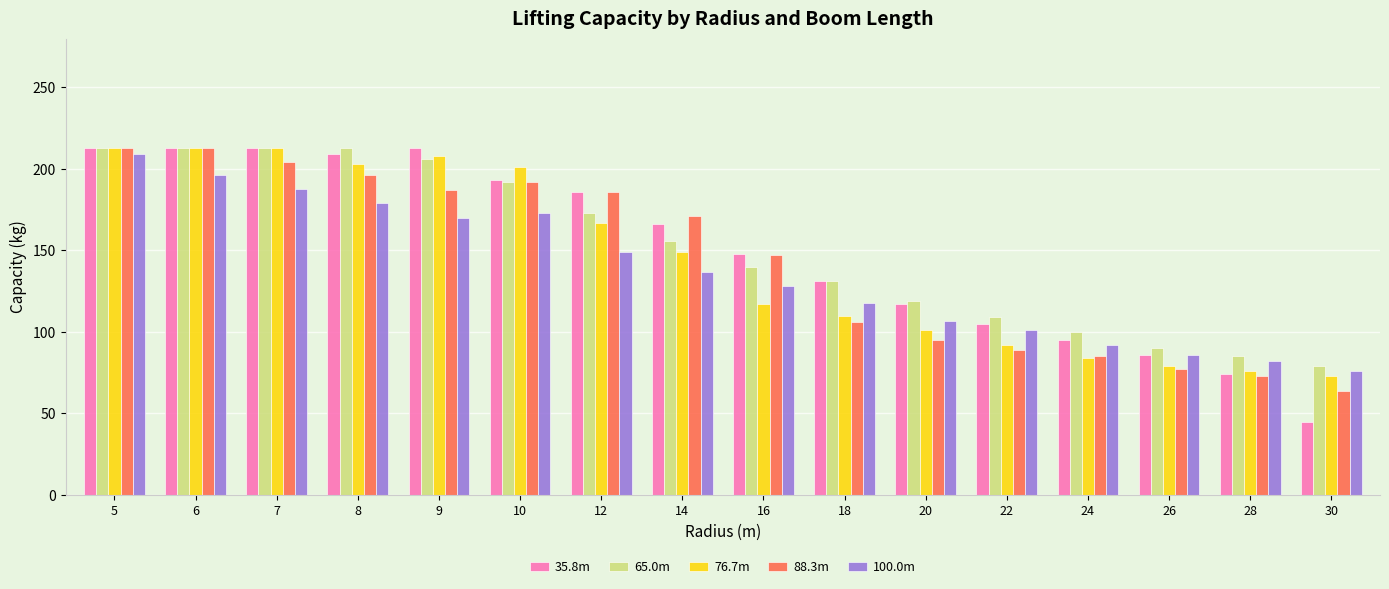

The 100.0m series shows 179 at 8. True or false?

True